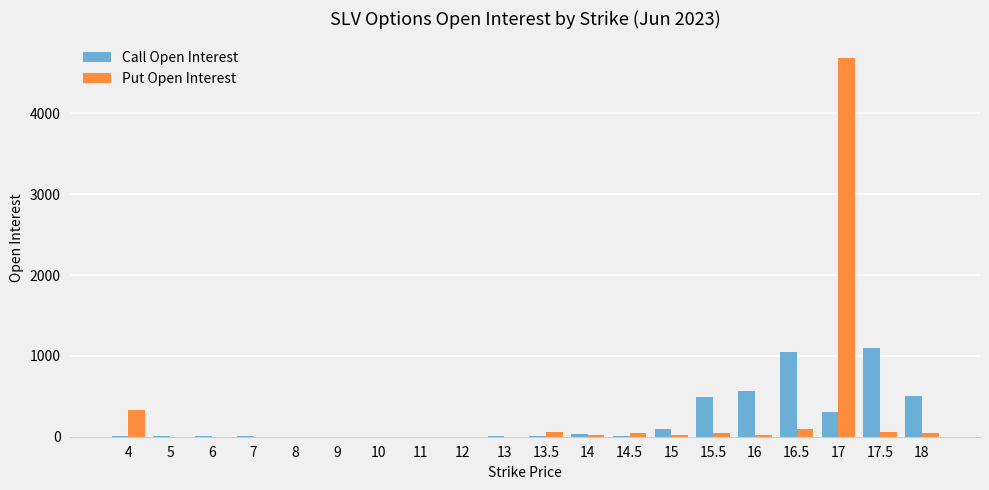

The value of Put Open Interest at 10 is 0. True or false?

True